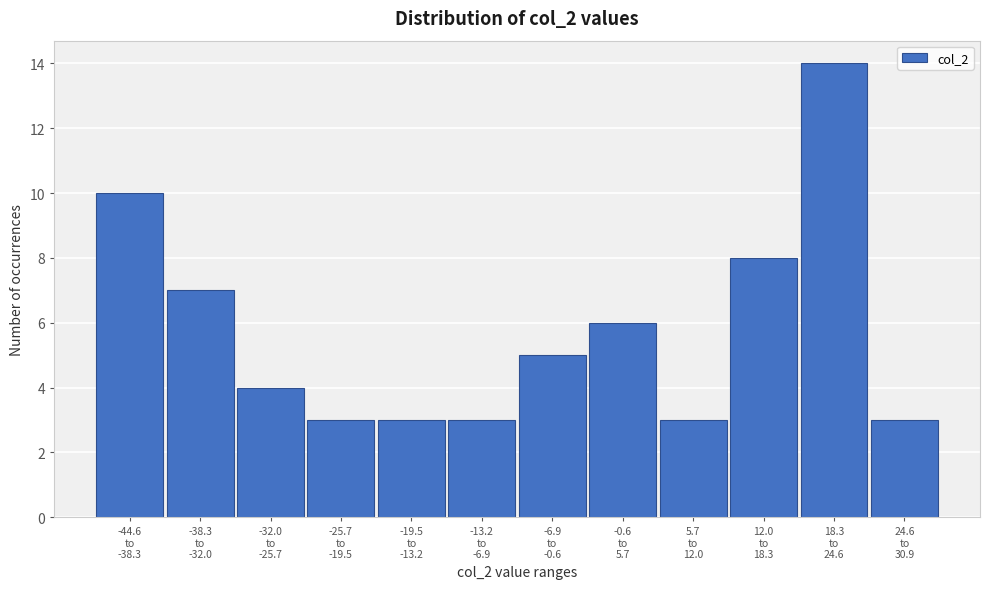

Reading left to right, list all the values displayed in this chart.

10	7	4	3	3	3	5	6	3	8	14	3